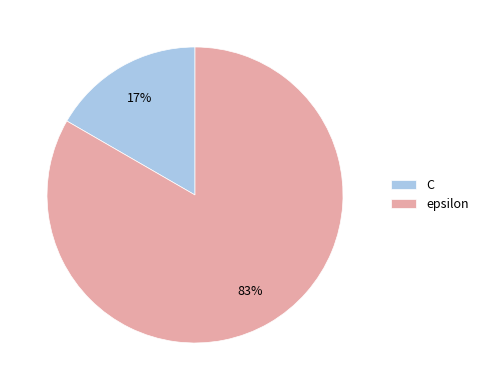

Does C represent more than half of the total?

No